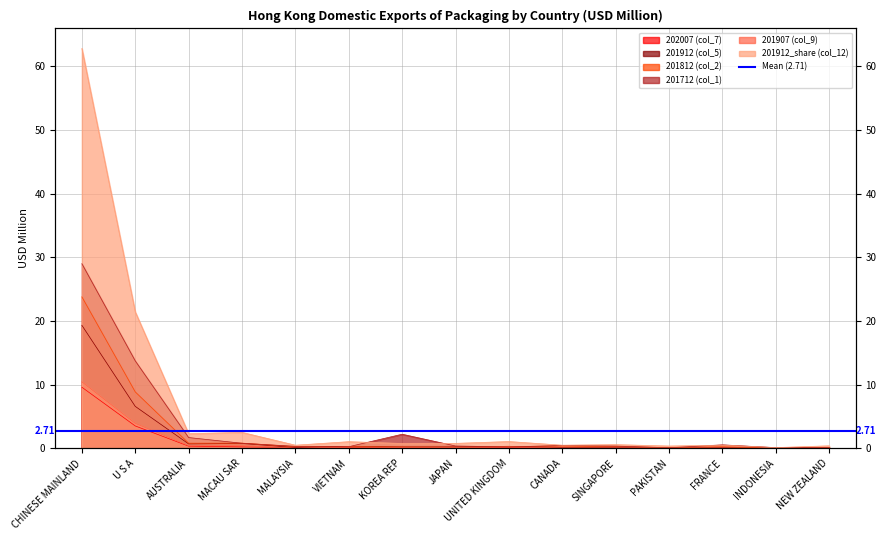

What position from the left is VIETNAM?

6